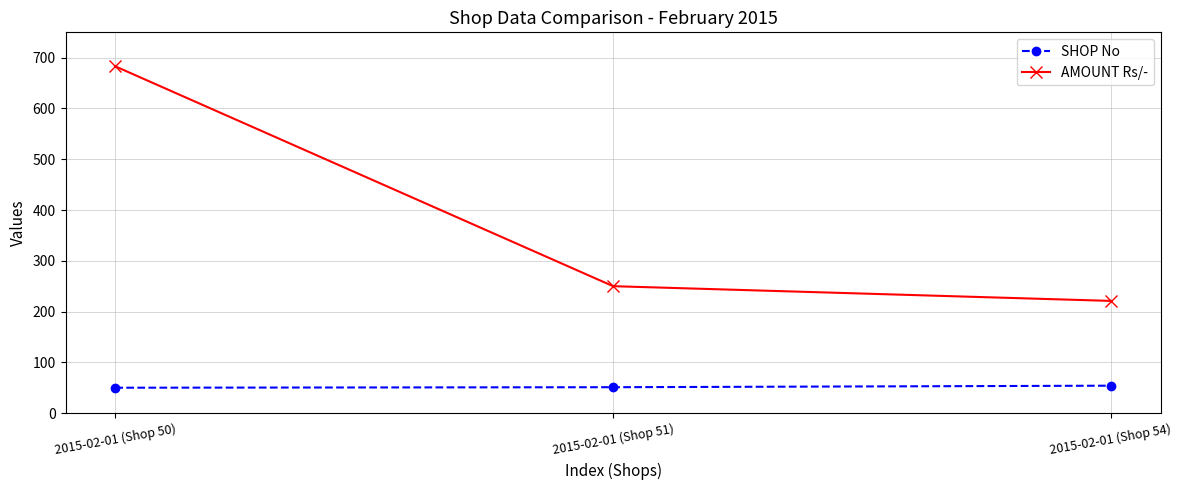

At which label is AMOUNT Rs/- closest to 452?

2015-02-01 (Shop 51)